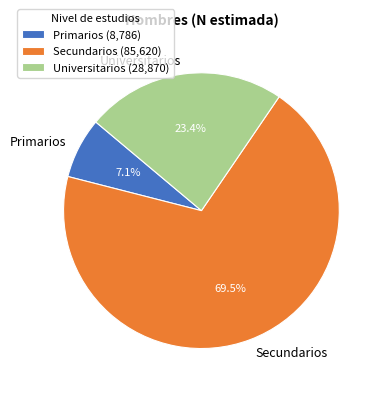

What is the majority slice?

Secundarios